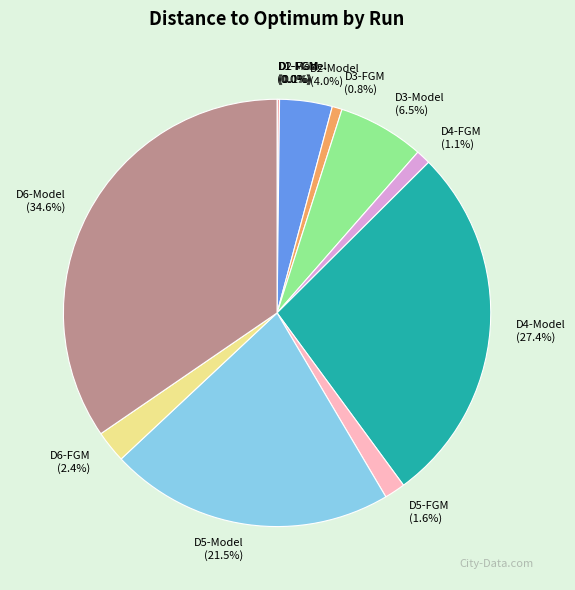

Which slice is the largest?

D6-Model